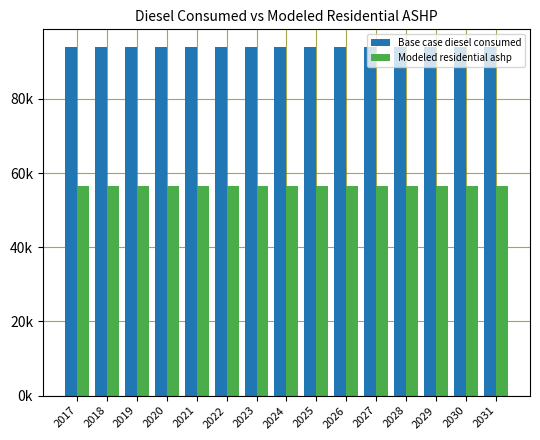

Rank the series at 2026 from lowest to highest value.

Modeled residential ashp, Base case diesel consumed